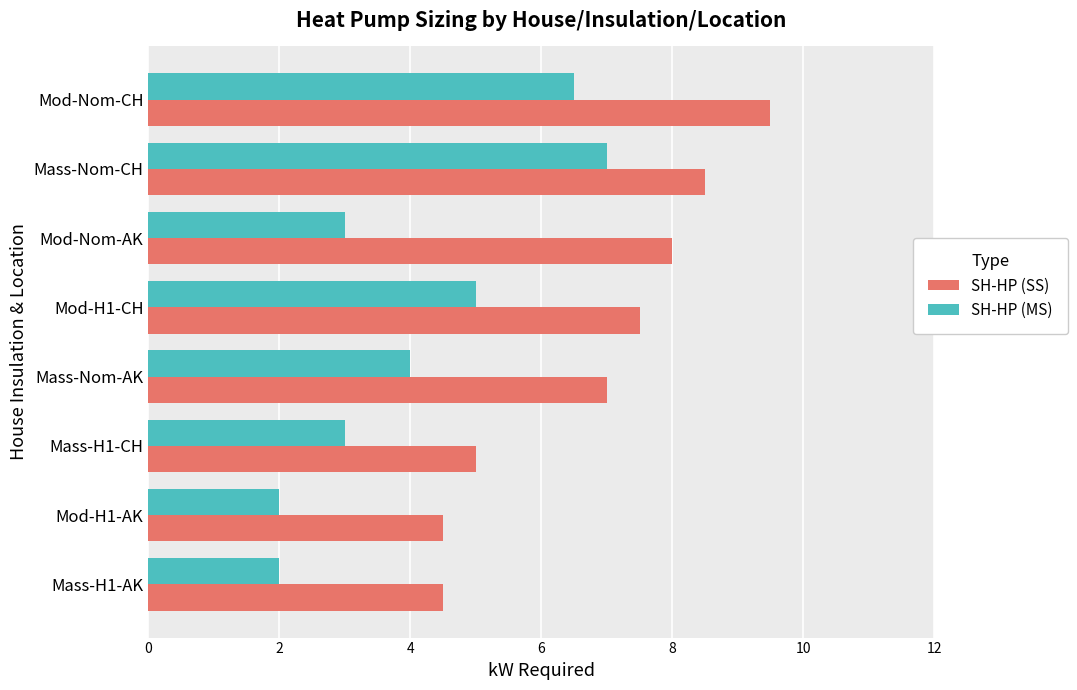

List the series in order of their peak value, highest first.

SH-HP (SS), SH-HP (MS)